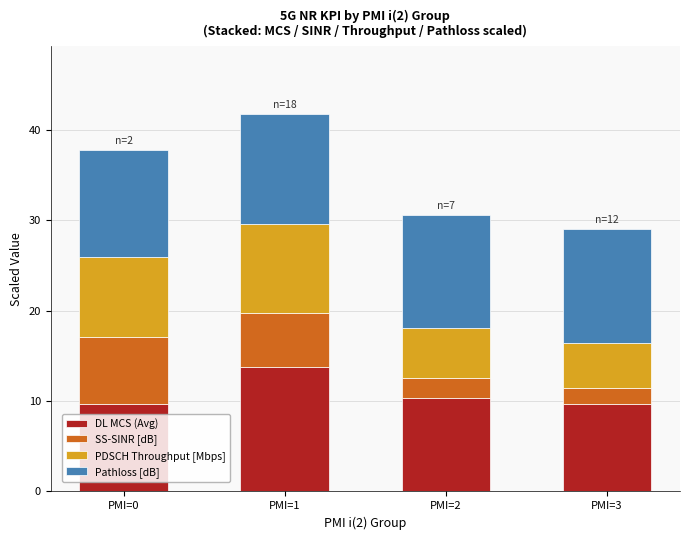

True or false: DL MCS (Avg) has a value of 15.5 at PMI=0.

False